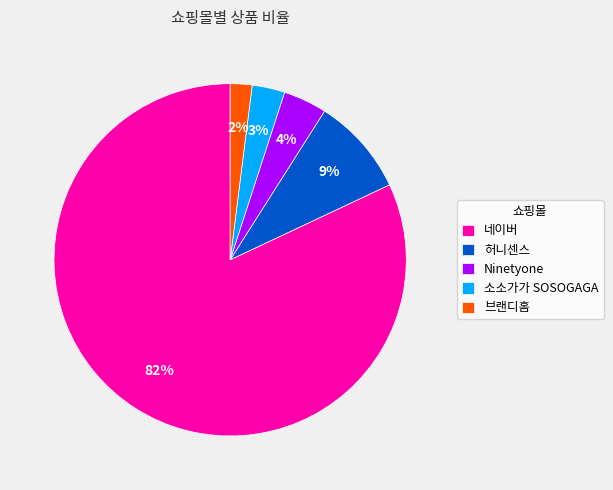

Rank the categories by value from highest to lowest.

네이버, 허니센스, Ninetyone, 소소가가 SOSOGAGA, 브랜디홈